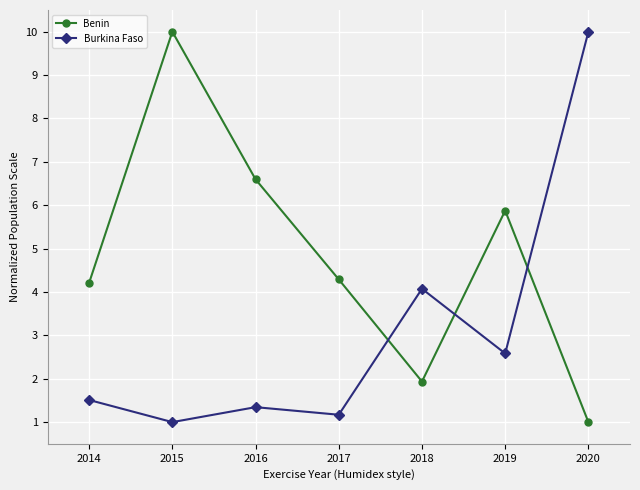

After their last crossing, which series has the higher values: Burkina Faso or Benin?

Burkina Faso